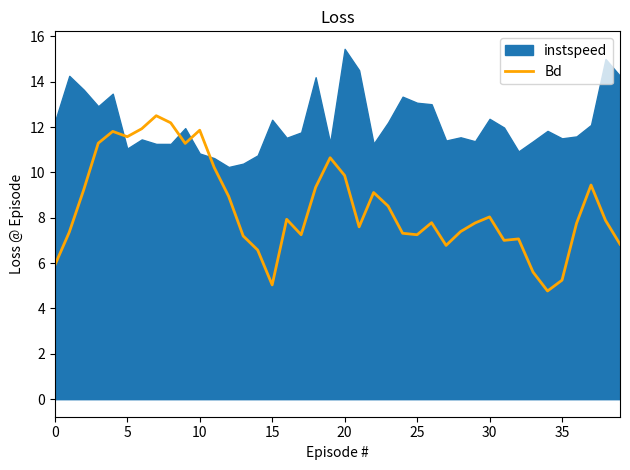

How many data points are less than 7?

8